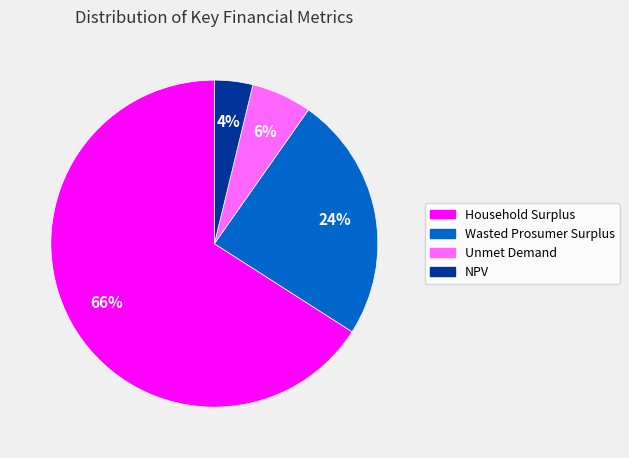

How many slices are in this pie chart?

4